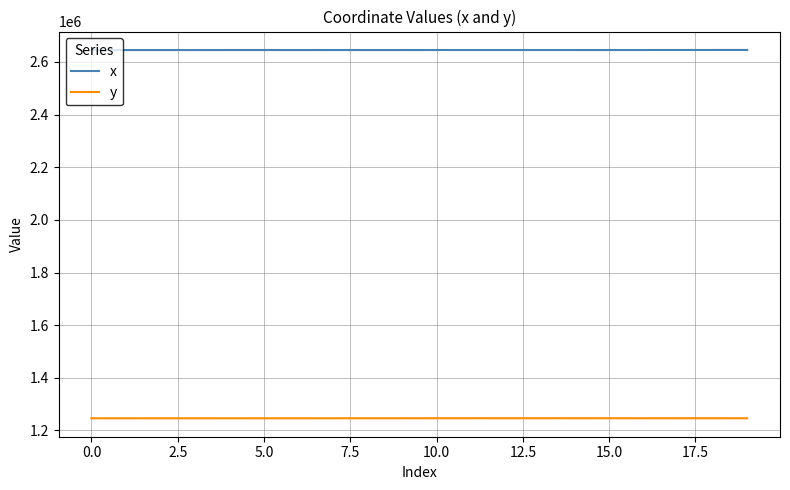

True or false: x and y cross at least once.

False